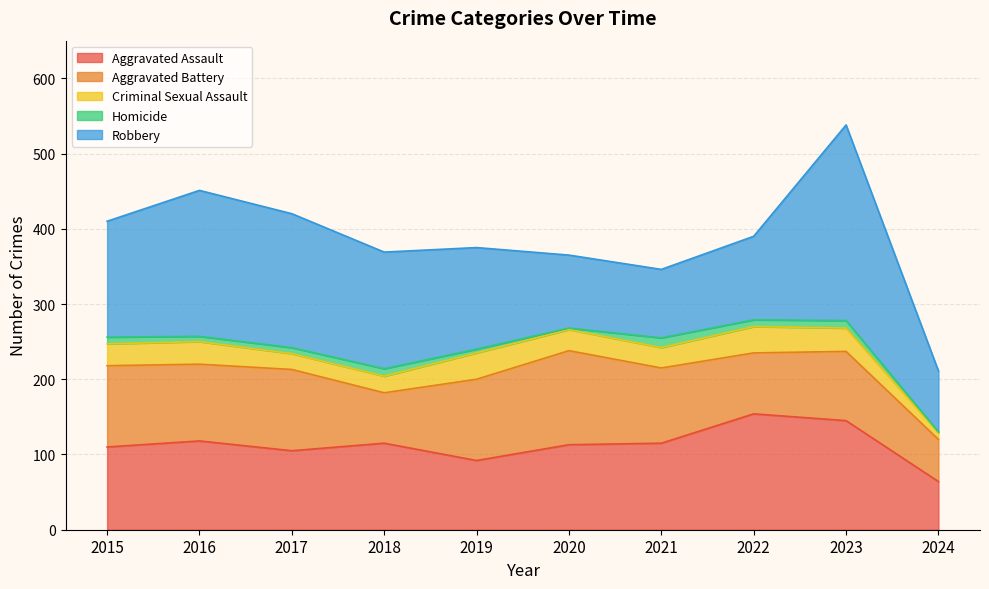

List the series in order of their peak value, lowest first.

Homicide, Criminal Sexual Assault, Aggravated Battery, Aggravated Assault, Robbery